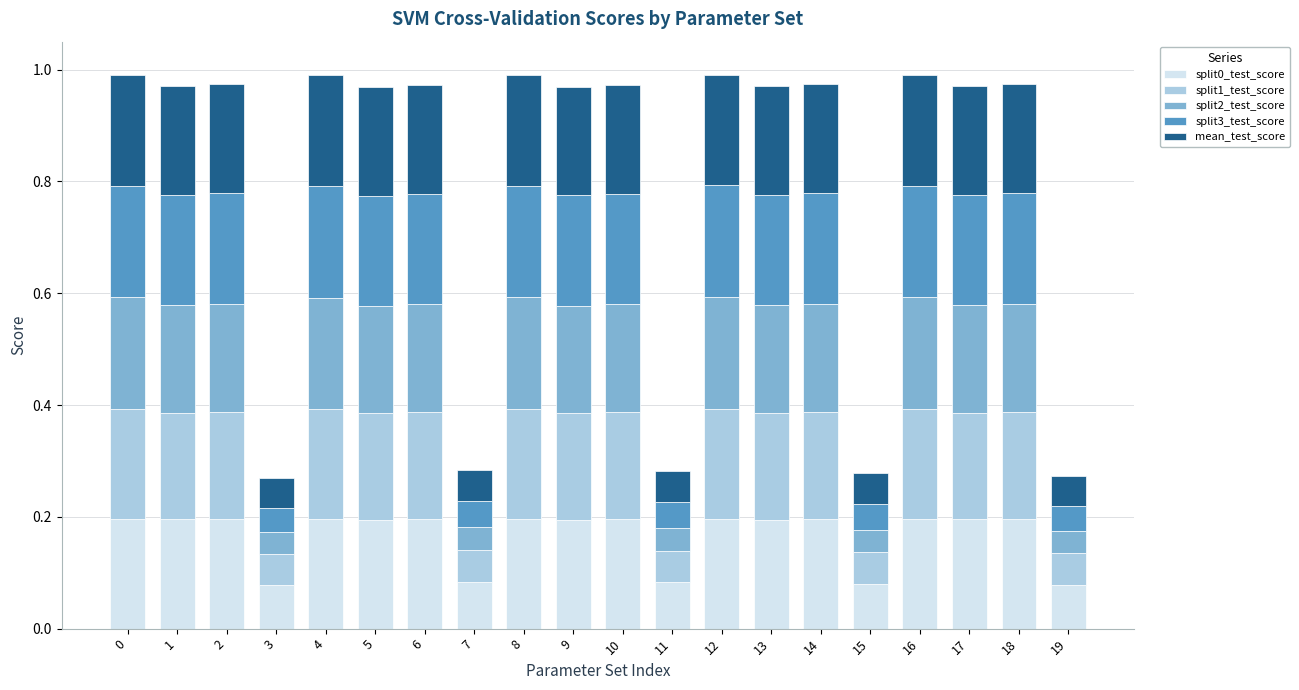

What is the total value across all series at 17?

1.0